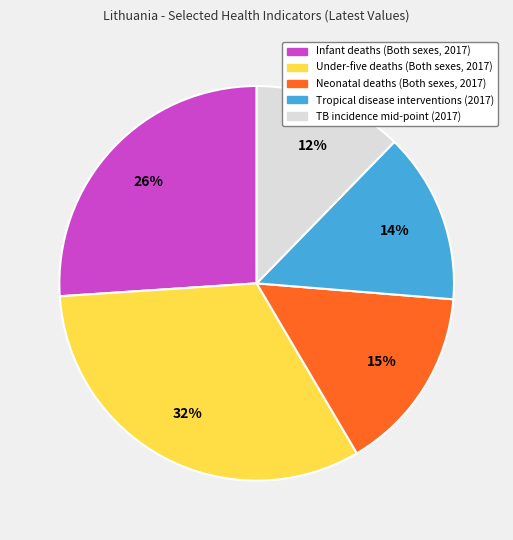

Which slice is the smallest?

TB incidence mid-point (2017)